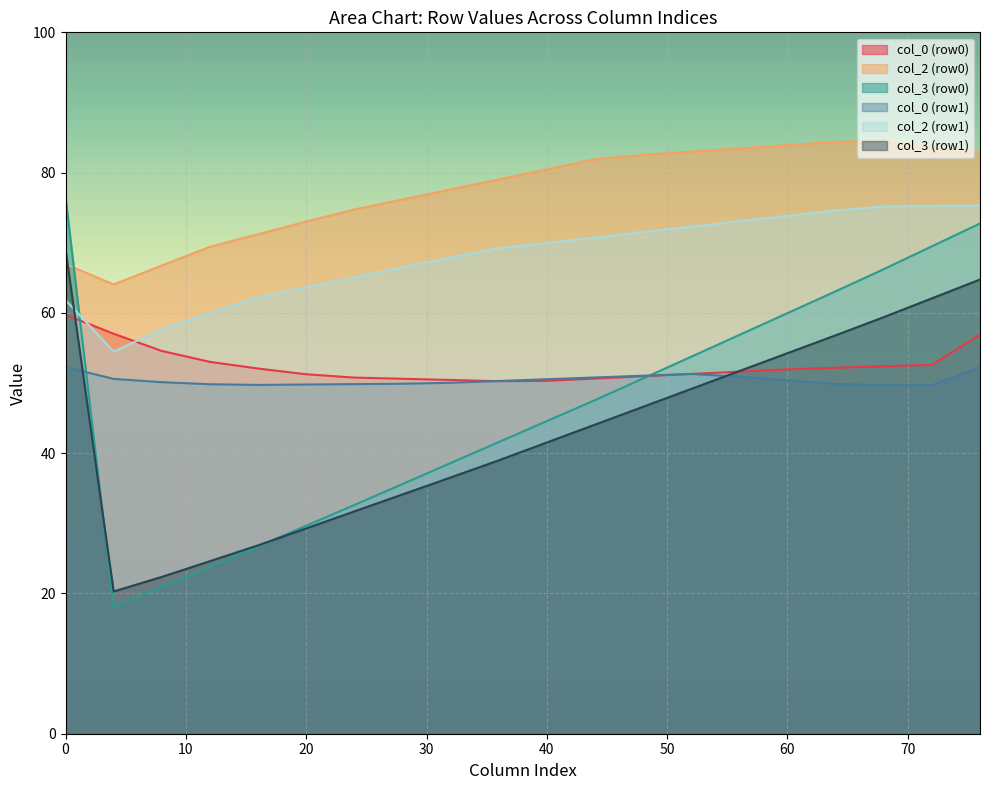

Does the chart display data point markers on the line(s)?

No